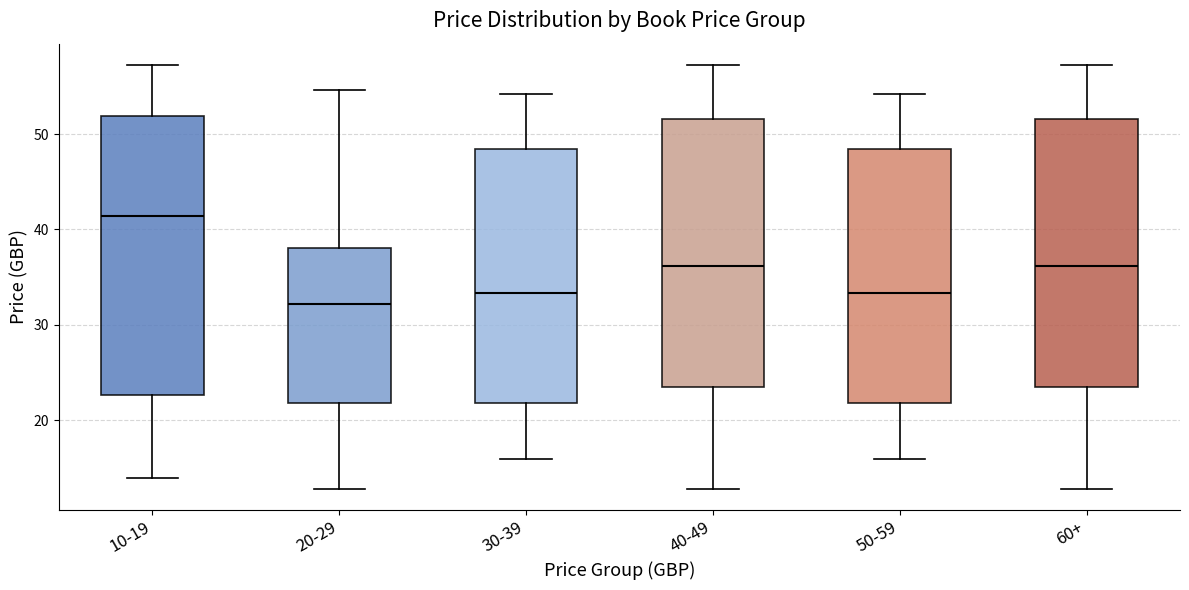

Reading left to right, transcribe this box plot: for each box, give where its median line is, the range the box spans, and where its two whiskers end, as read against the y-axis. The values are not printed on the chart, so give them approximately, as read against the axis.

10-19: median 41, box 23 to 52, whiskers 14 to 57
20-29: median 32, box 22 to 38, whiskers 13 to 55
30-39: median 33, box 22 to 48, whiskers 16 to 54
40-49: median 36, box 24 to 52, whiskers 13 to 57
50-59: median 33, box 22 to 48, whiskers 16 to 54
60+: median 36, box 24 to 52, whiskers 13 to 57